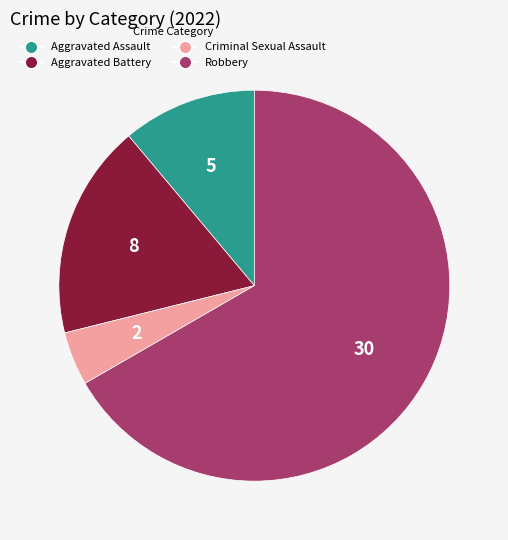

What is the majority slice?

Robbery